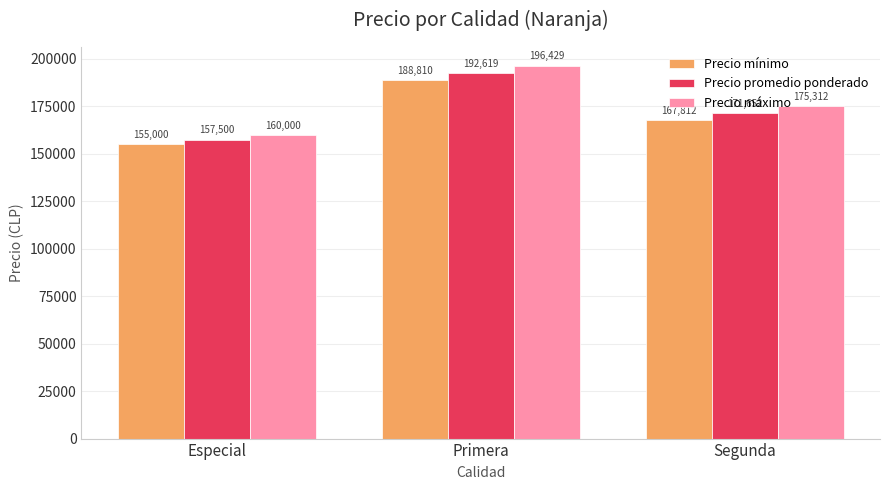

Reading left to right, transcribe all the data shown in this chart.

Precio mínimo: Especial=155000	Primera=188810	Segunda=167812
Precio promedio ponderado: Especial=157500	Primera=192619	Segunda=171652
Precio máximo: Especial=160000	Primera=196429	Segunda=175312